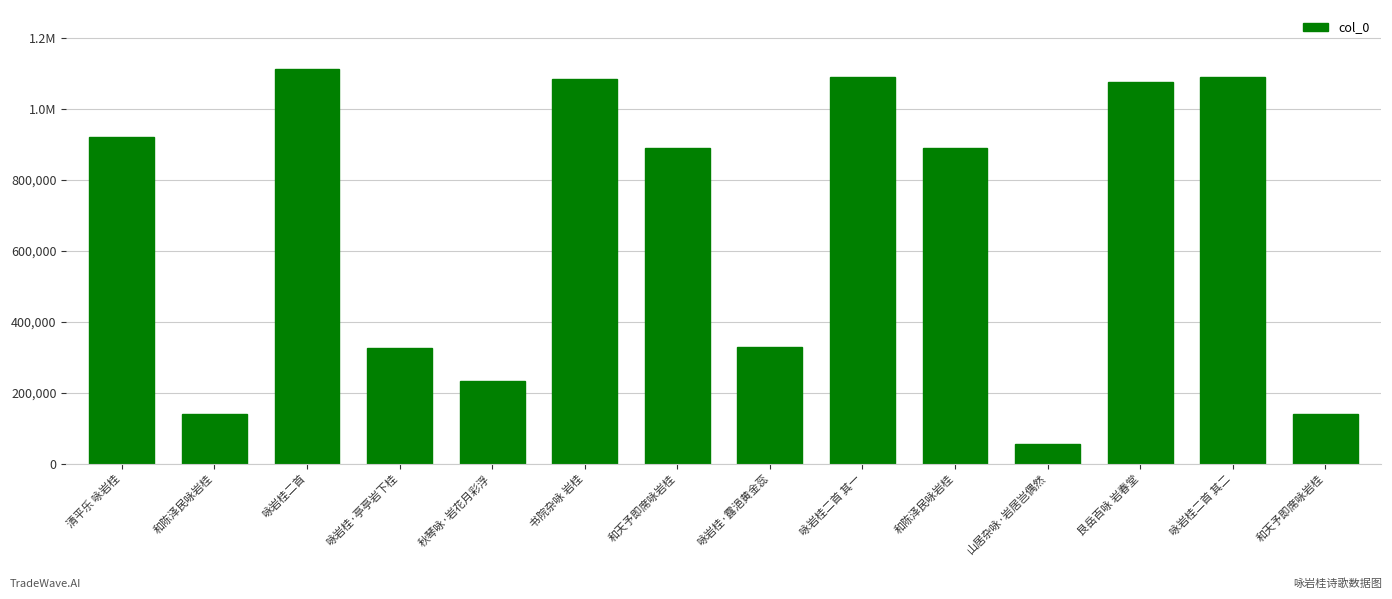

Are the bars horizontal?

No